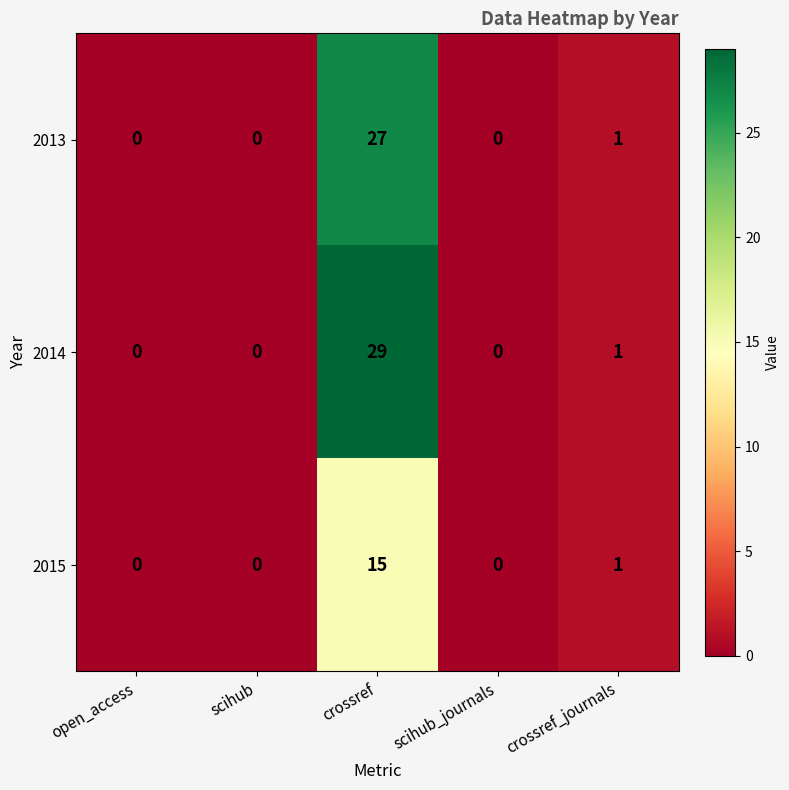

Between scihub and crossref, which series saw the biggest shift?

2014